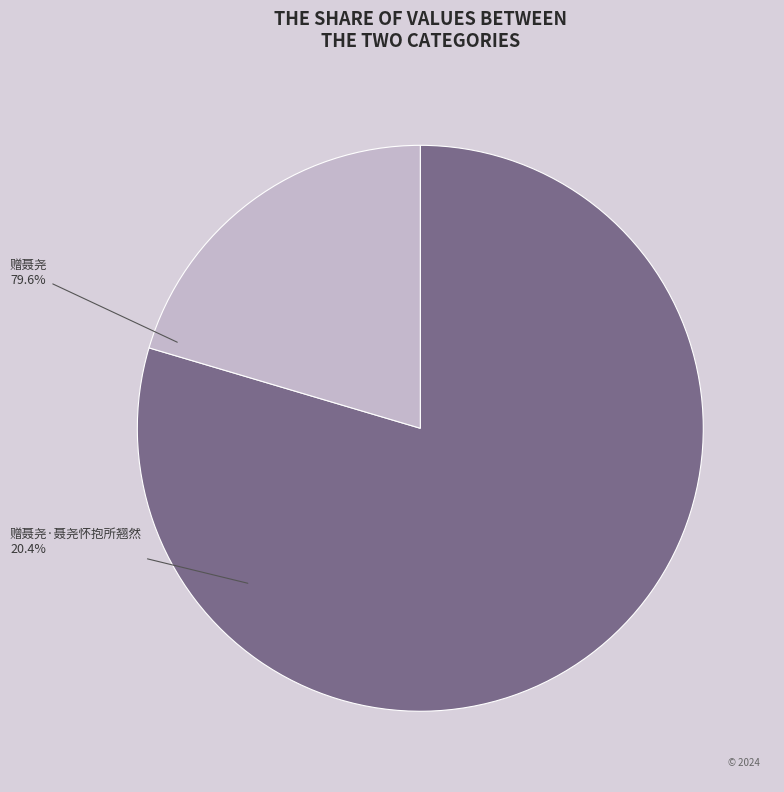

The 赠聂尧·聂尧怀抱所翘然 slice represents 20% of the pie. True or false?

True